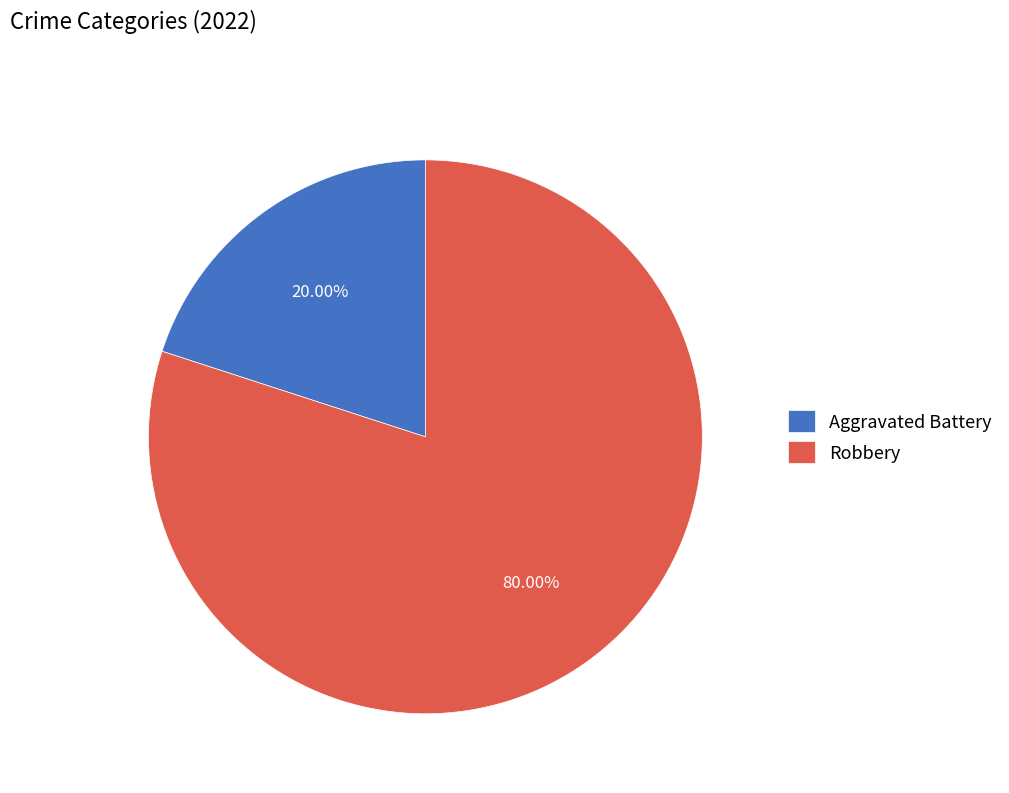

Is it true that Robbery is 85% of the pie?

False